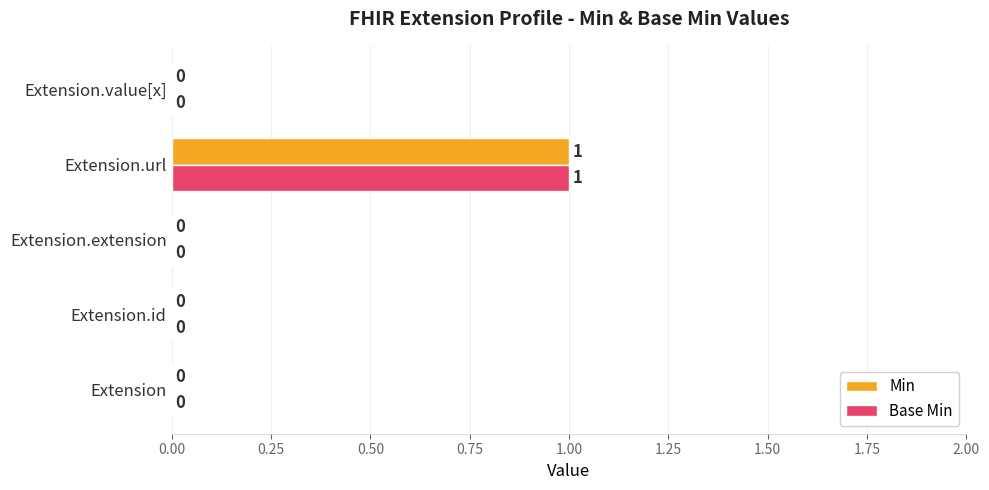

How many distinct data groups are displayed?

2